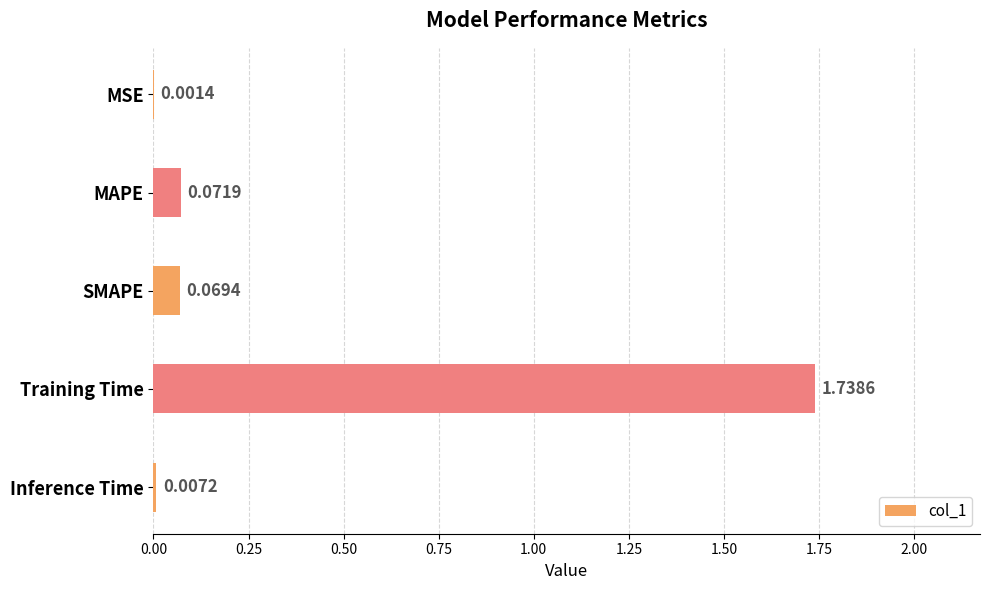

What is the change in value from Training Time to Inference Time?

-1.7